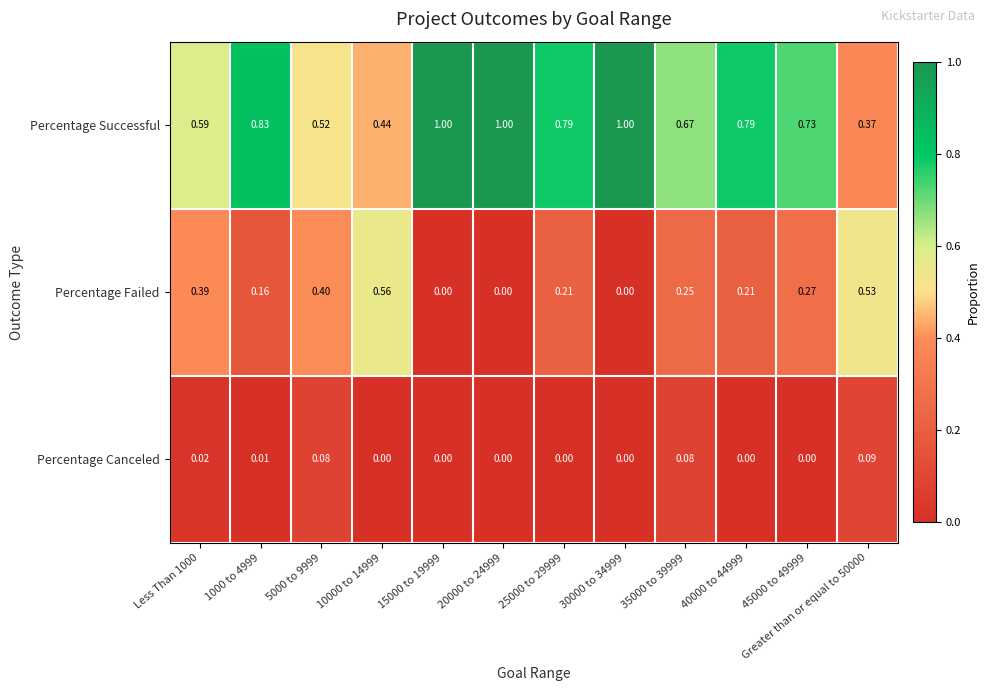

Which series changed the most between 35000 to 39999 and 45000 to 49999?

Percentage Canceled